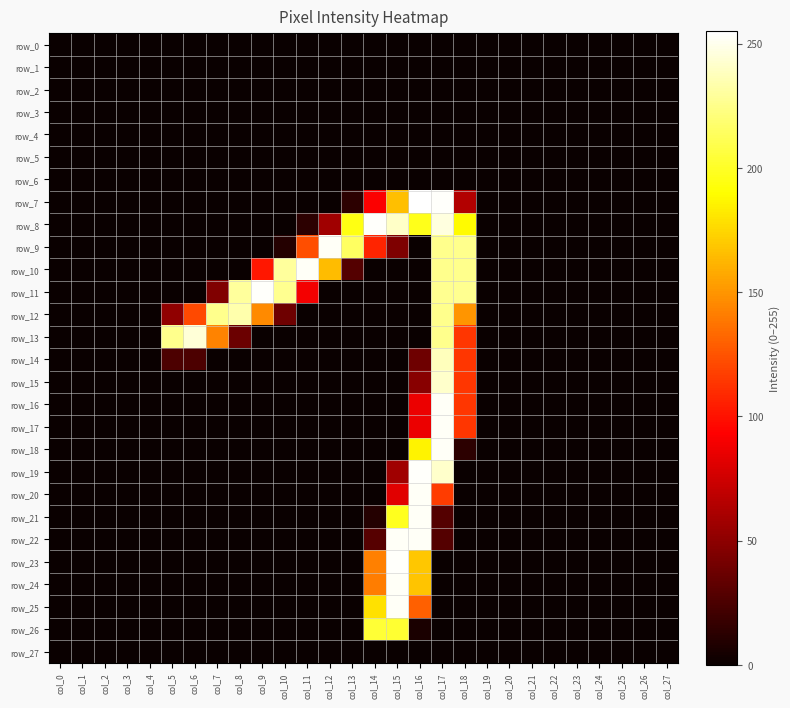

Which series changed the most between col_15 and col_17?

row_23